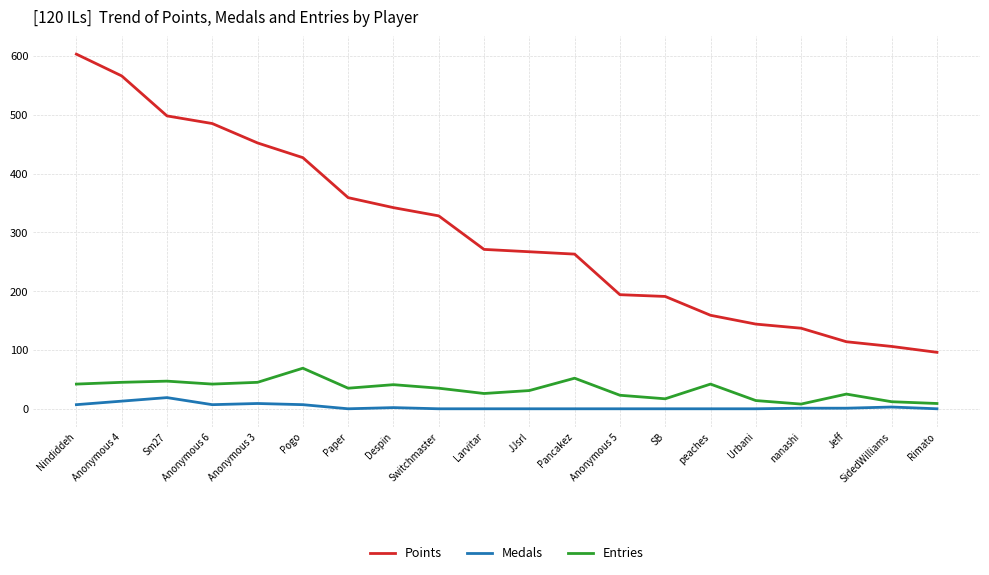

The Medals series shows 13 at Anonymous 4. True or false?

True